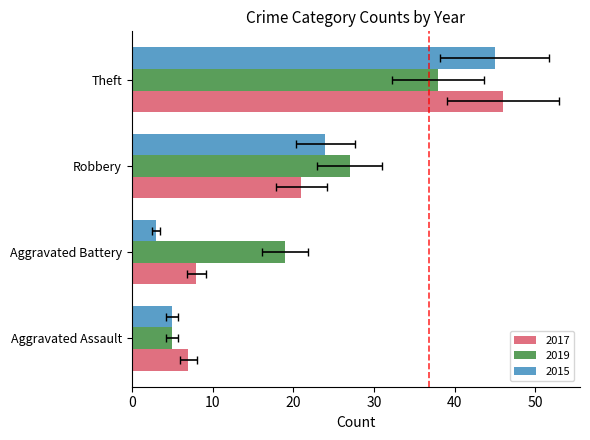

What are all the series names shown in the legend?

2017, 2019, 2015